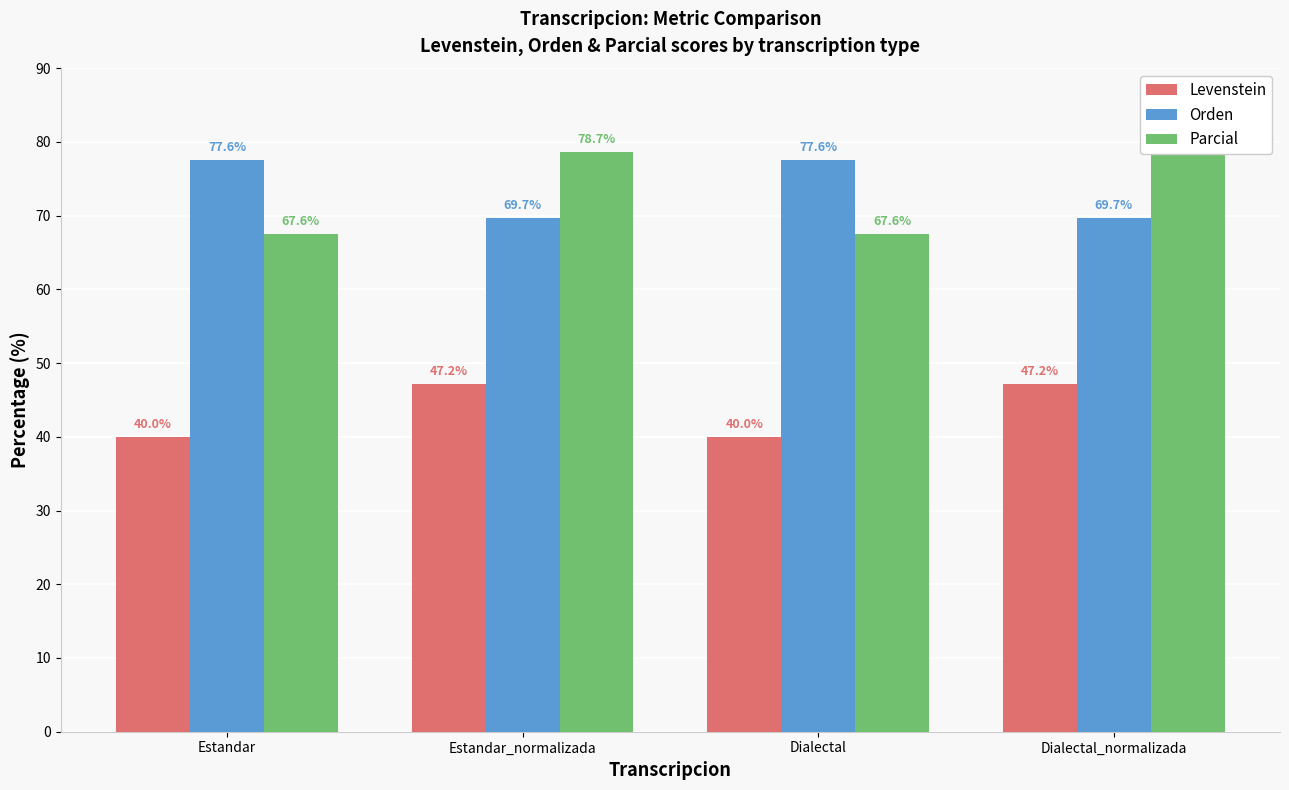

Which series has the largest total across all categories?

Orden